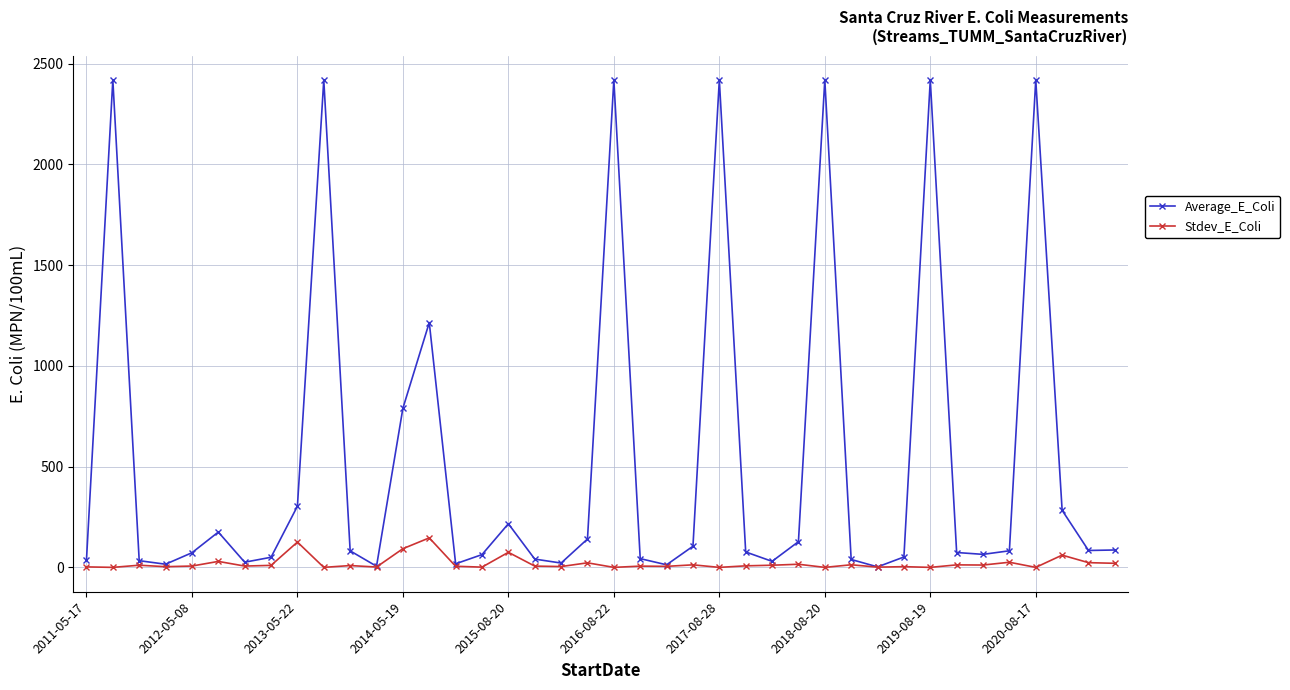

How many lines are shown in the chart?

2